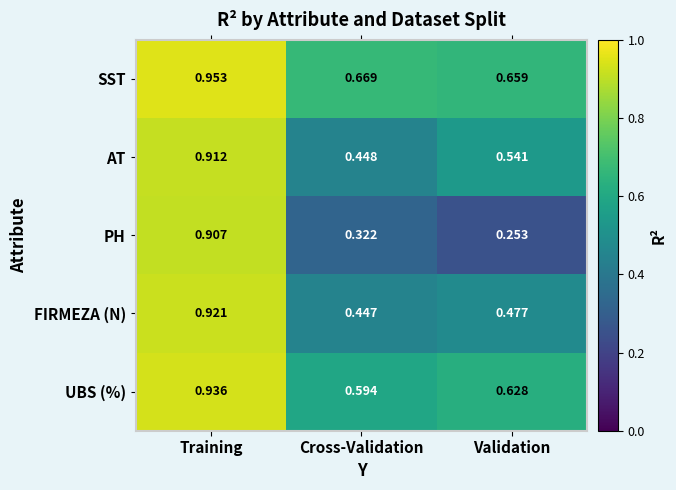

Rank the series by their maximum value, from highest to lowest.

SST, UBS (%), FIRMEZA (N), AT, PH